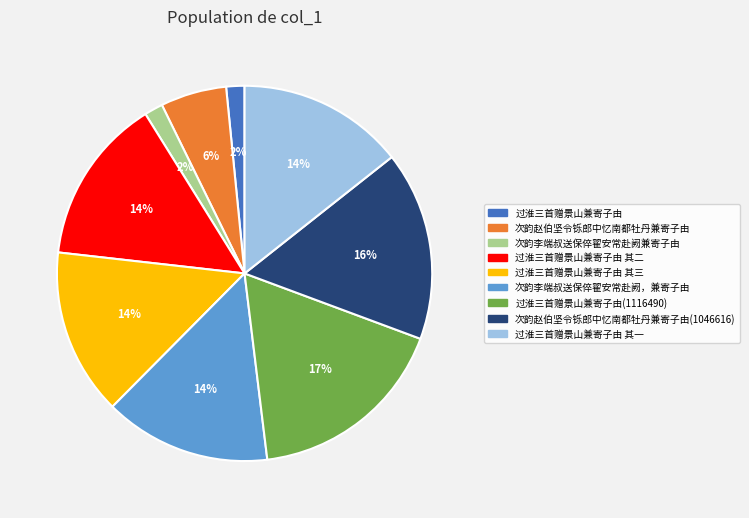

To the nearest percent, what is the average slice percentage?

11%